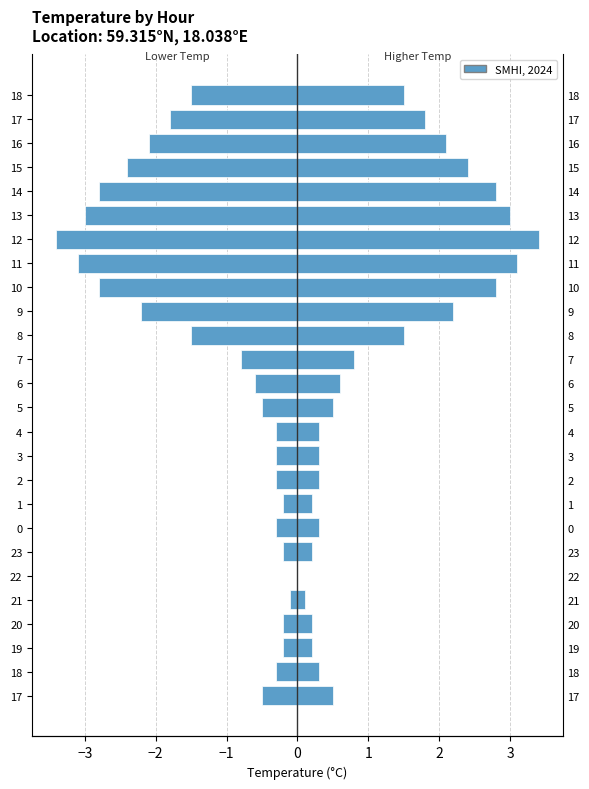

At how many categories does at least one series exceed 2?

8